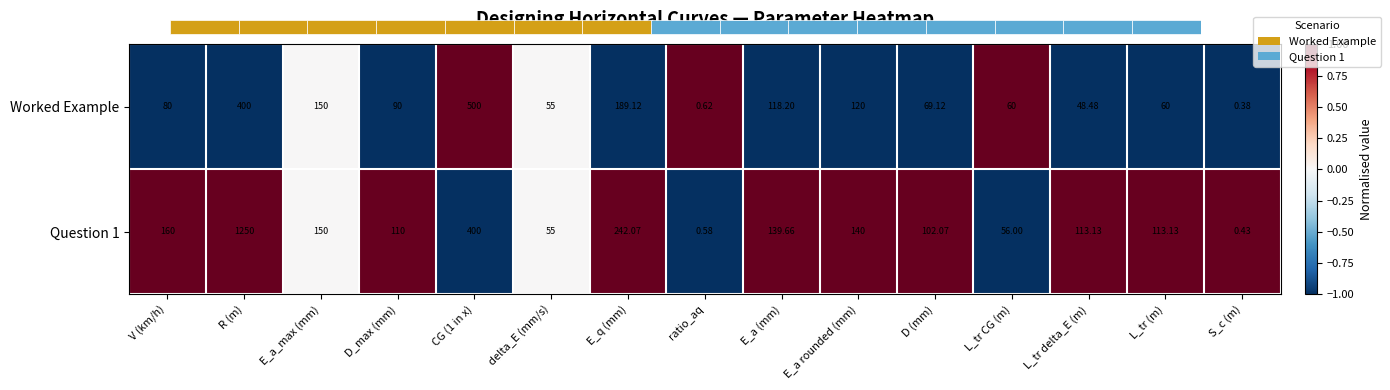

List the series in order of their peak value, highest first.

Worked Example, Question 1